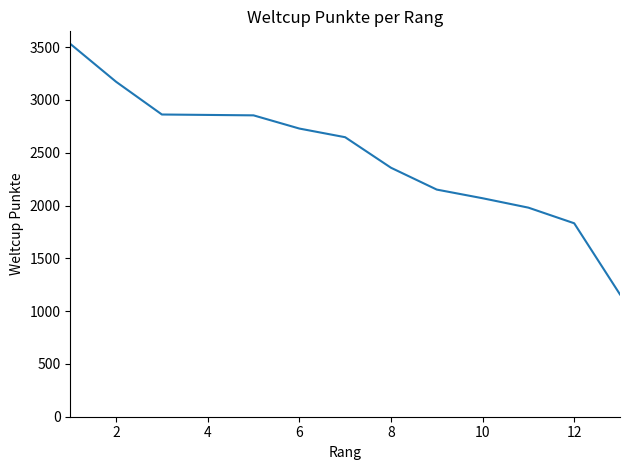

What is the smallest value displayed?

1158